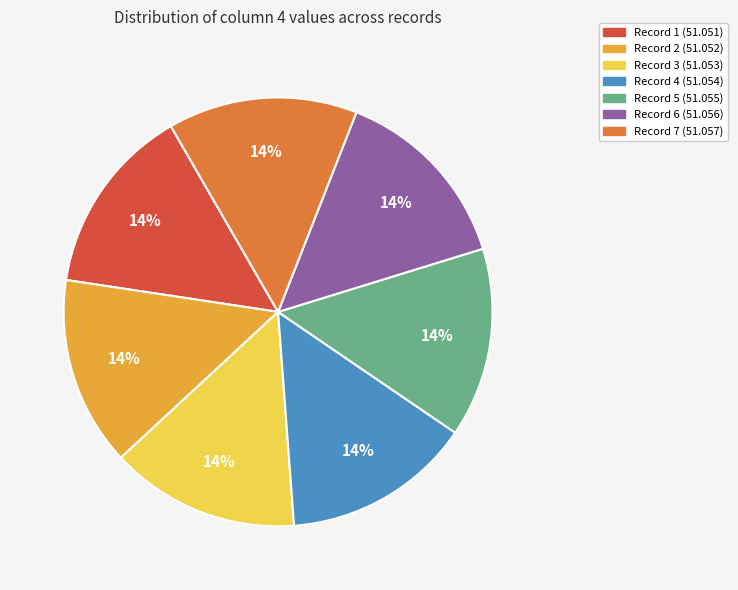

Does any single category account for the majority?

No